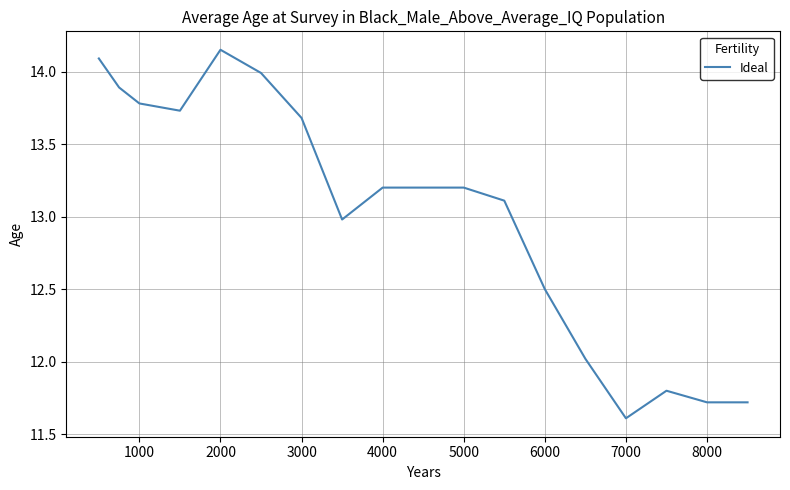

What is the minimum value shown in the chart?

11.6